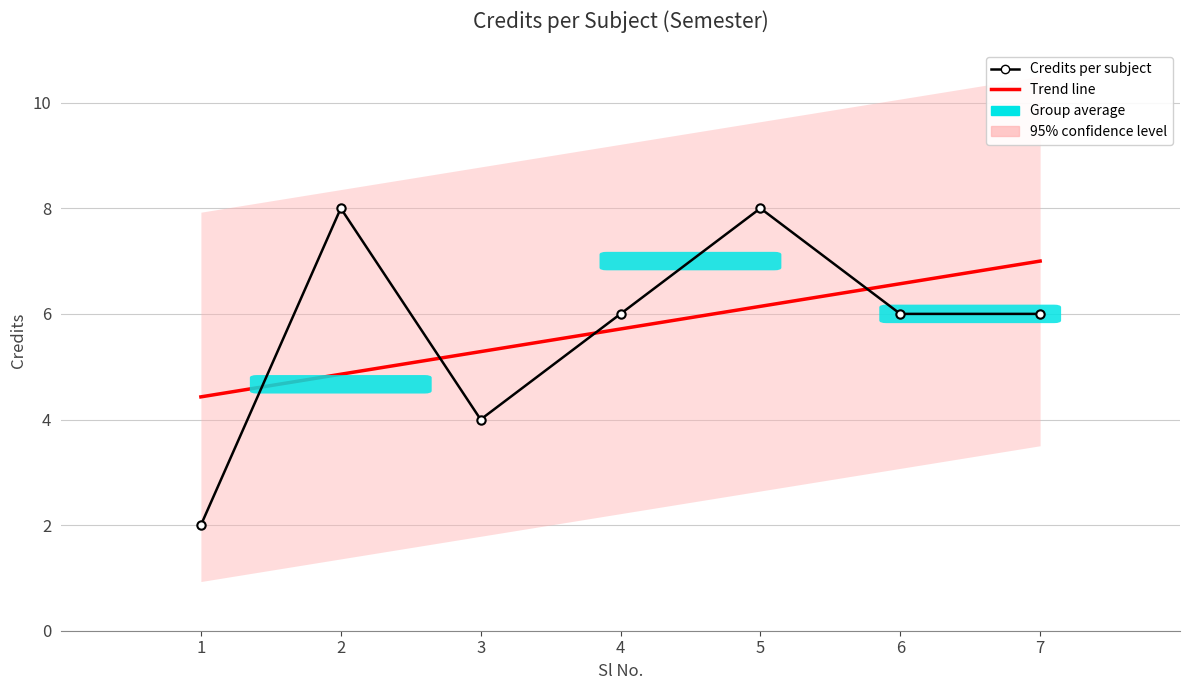

The value of Trend line at 3 is 5.3. True or false?

True